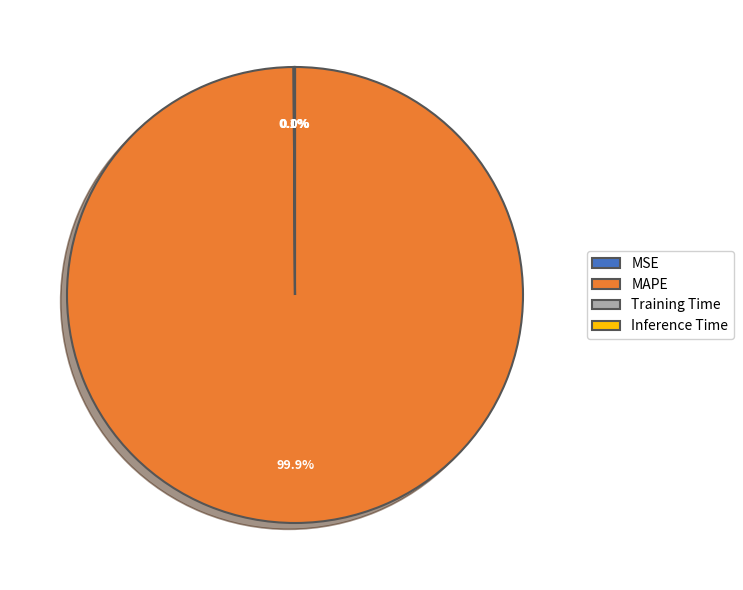

What is the largest slice in the pie chart?

MAPE